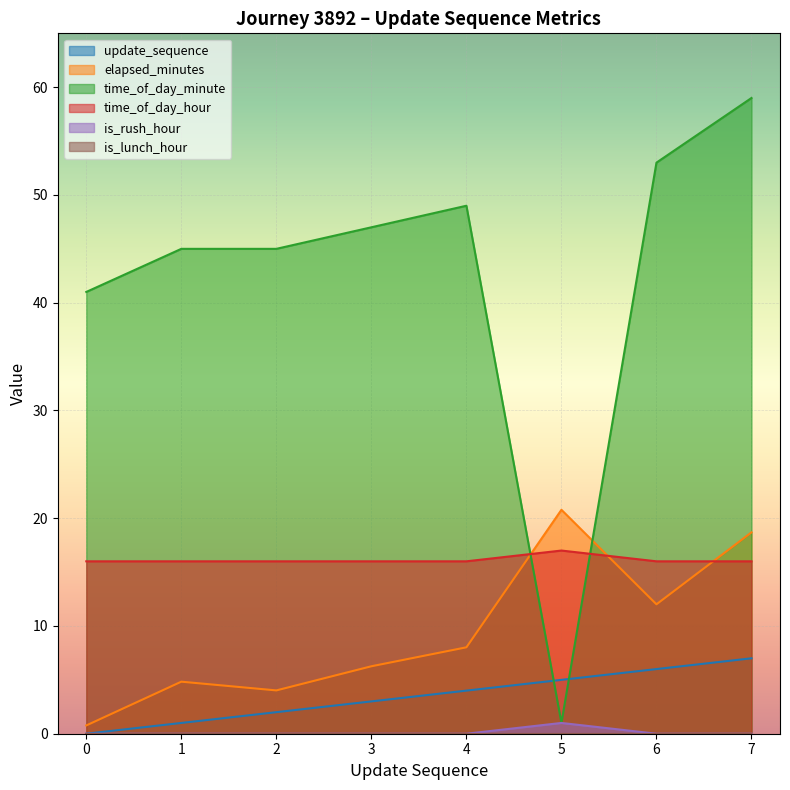

Where is elapsed_minutes nearest to the value 10?

4